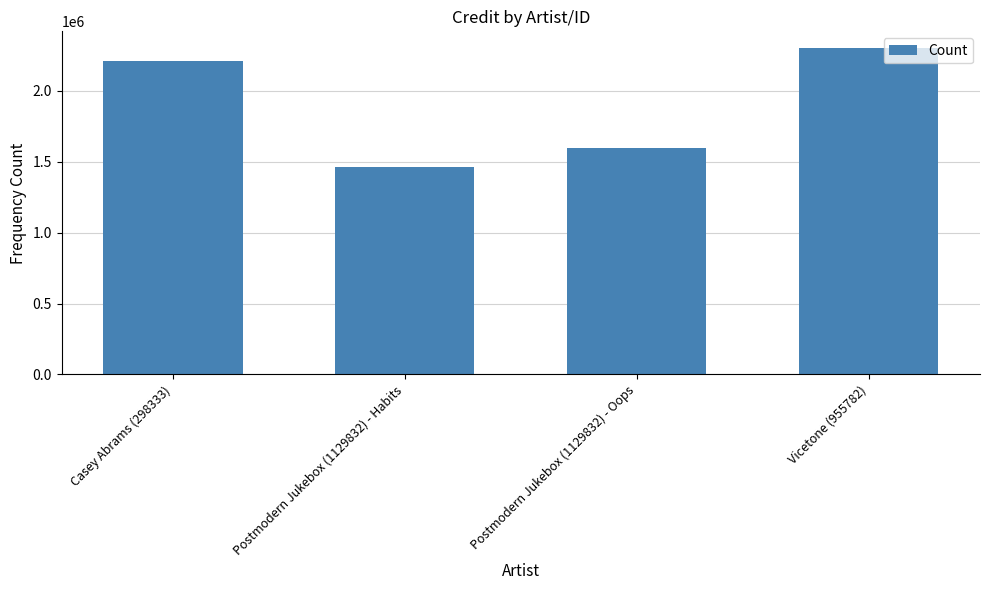

How many categories are shown in the chart?

4